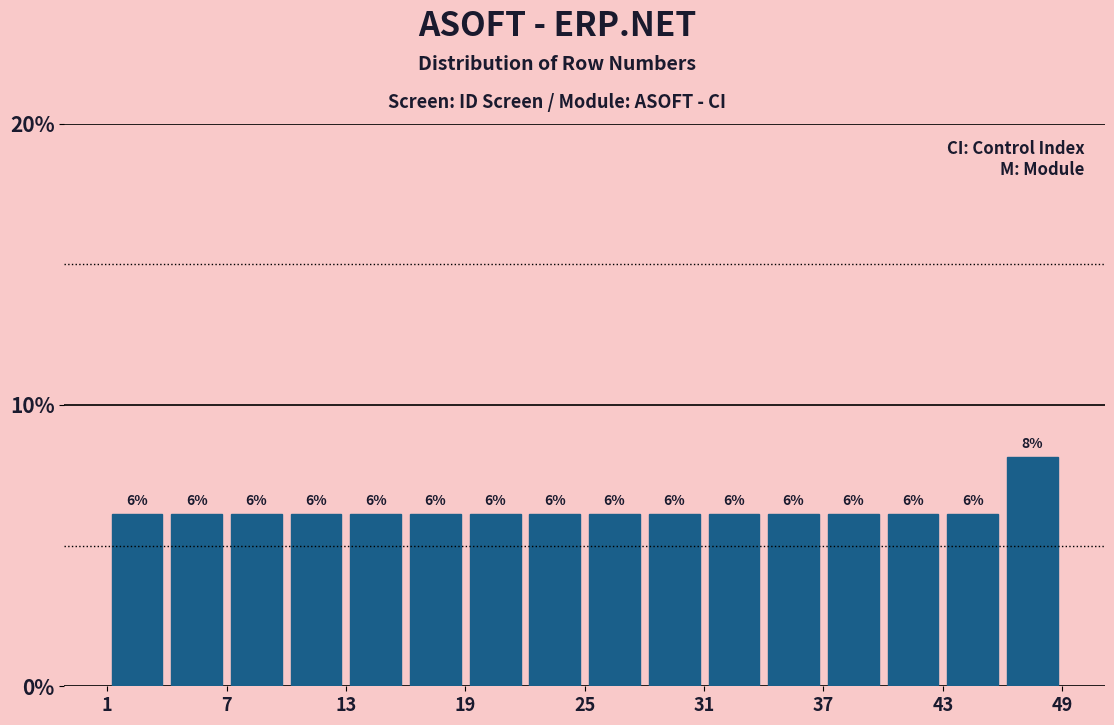

Around what value on the x-axis is the tallest bar? Give the approximate position of its centre, as read against the axis.

48